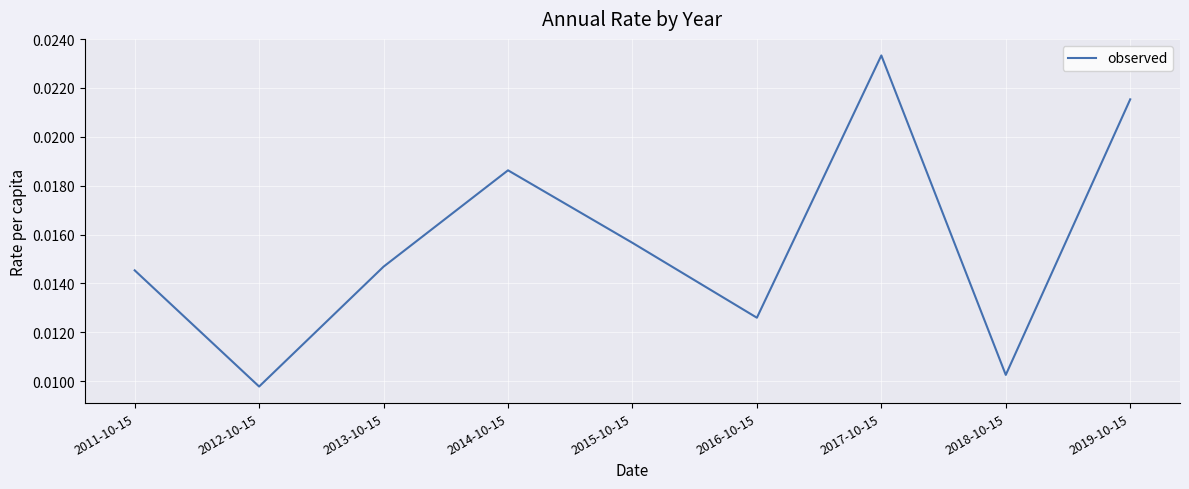

Where is the data nearest to the value 0?

2012-10-15